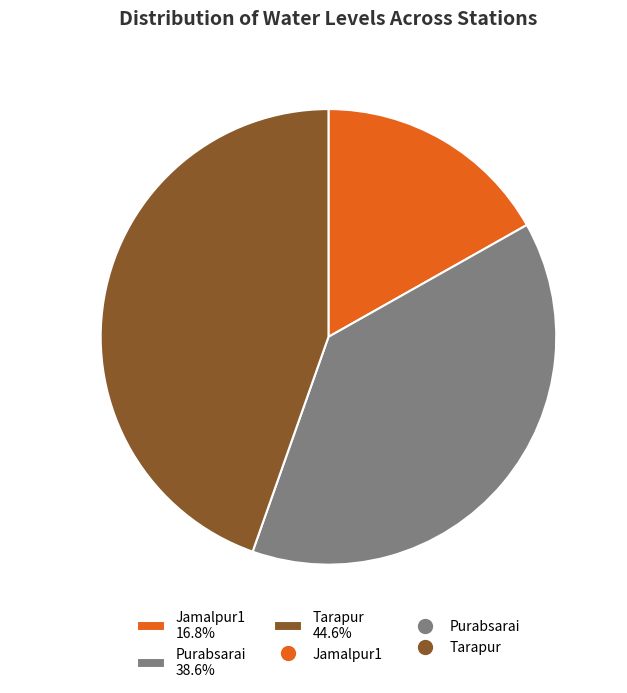

To the nearest percent, what portion does Jamalpur1 represent?

17%